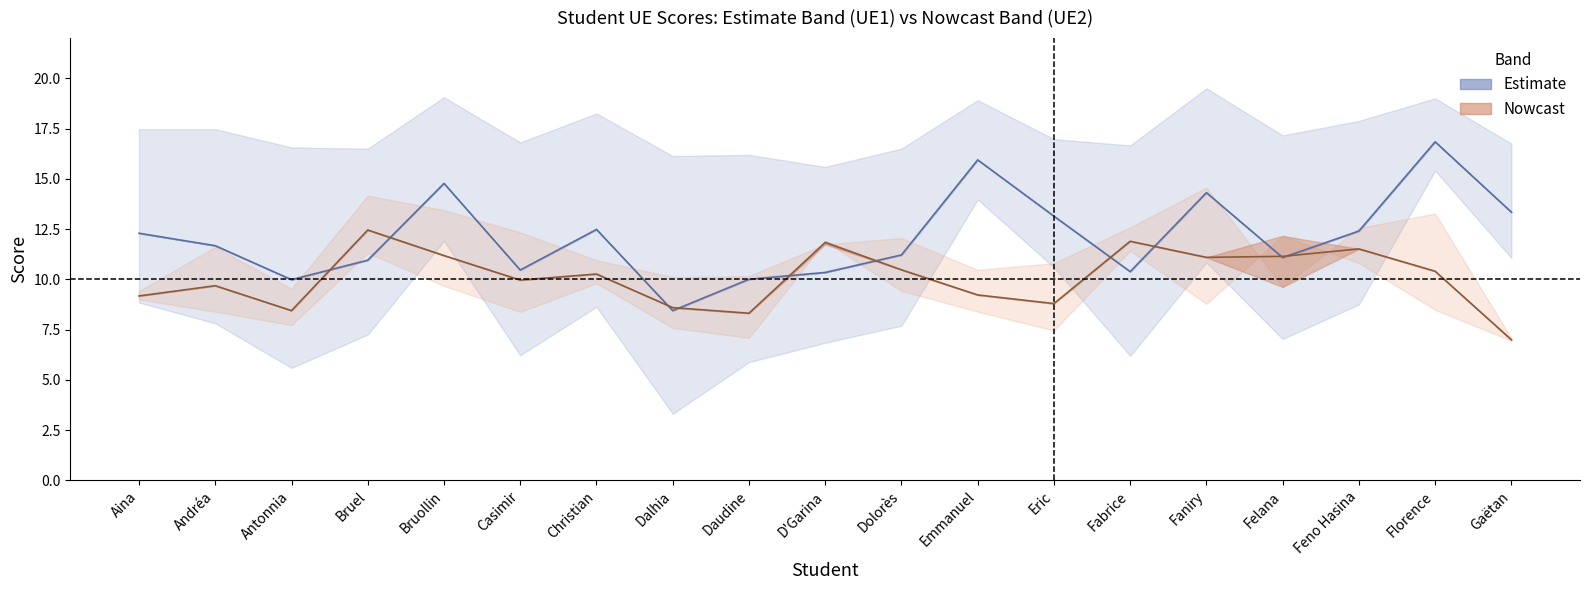

Which series has the largest range (max minus min)?

UE1N (Estimate center)